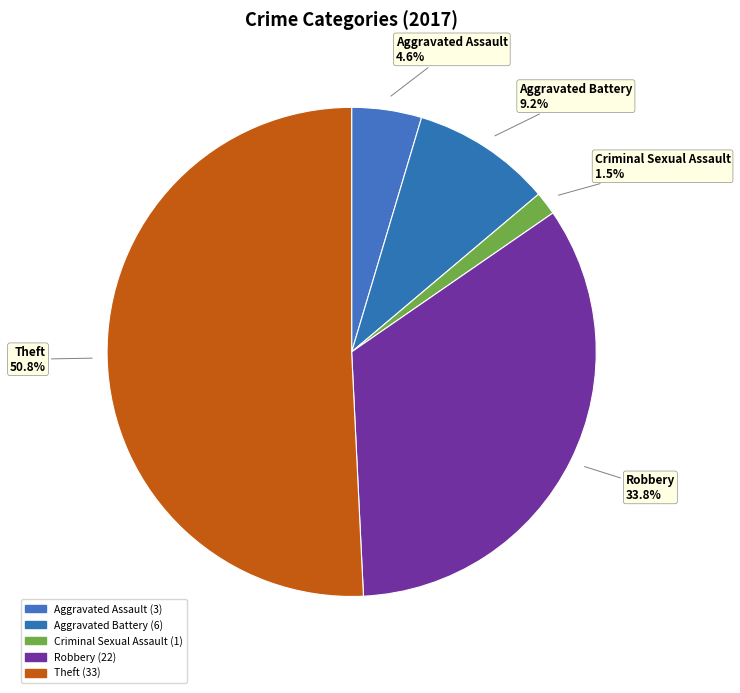

Does any single category account for the majority?

Yes